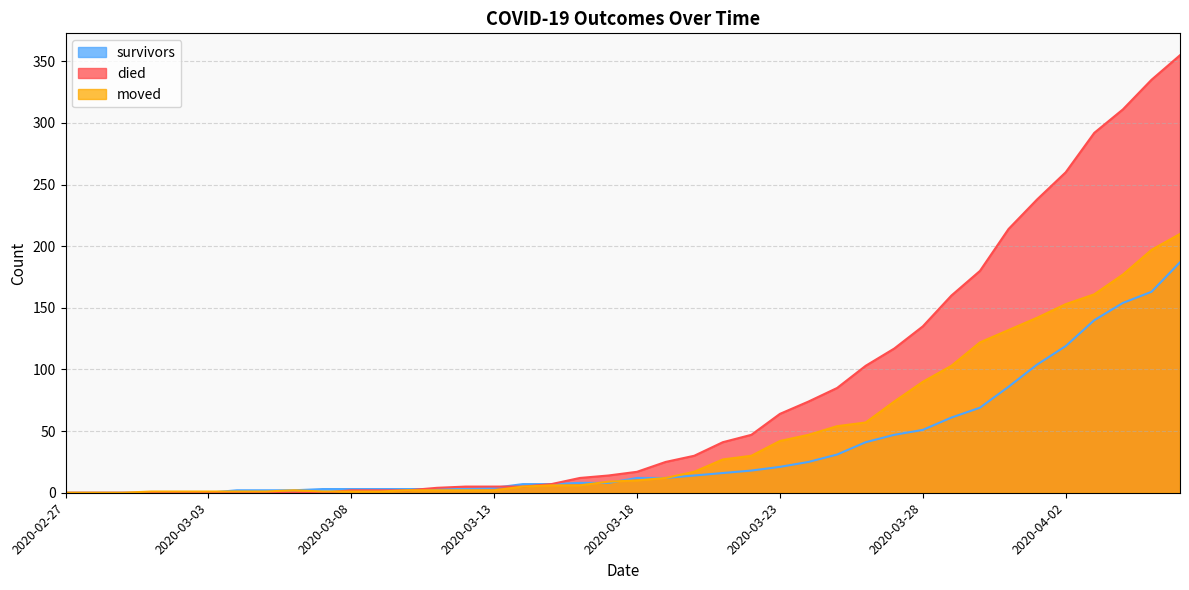

Between 2020-03-06 and 2020-02-27, which is larger?

2020-03-06